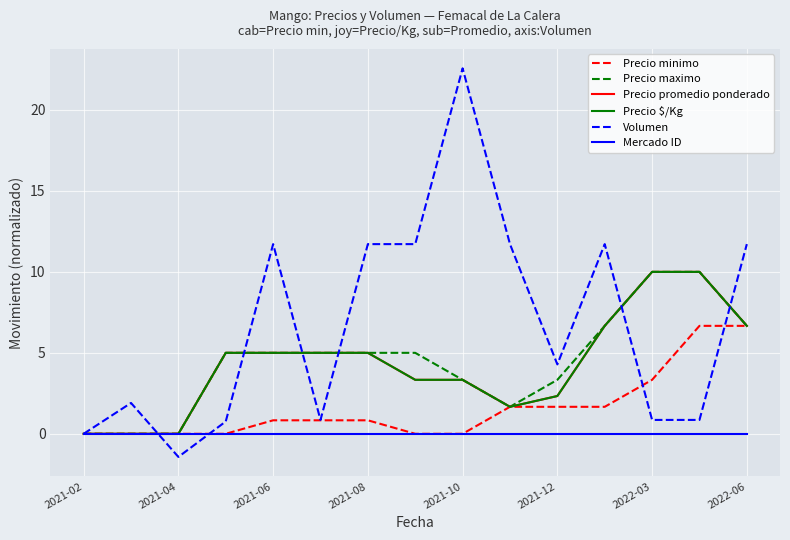

Where is Mercado ID nearest to the value 0?

2021-02